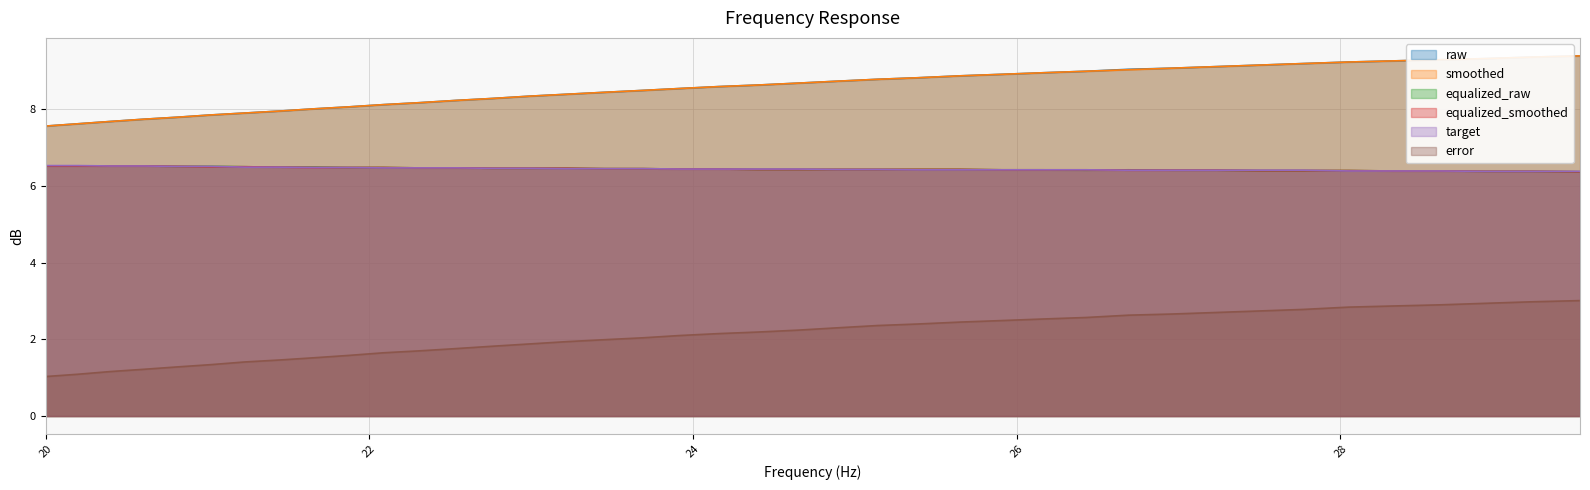

What is the sum of all target values?

257.8